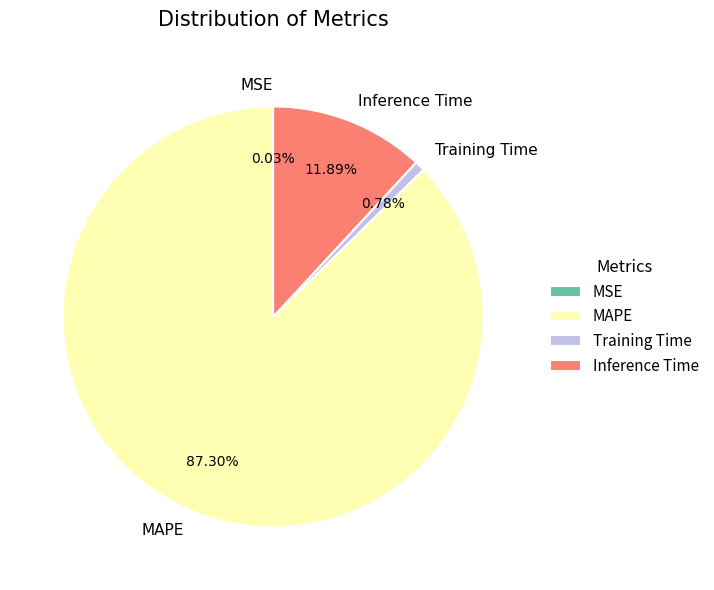

Between Training Time and Inference Time, which is larger?

Inference Time